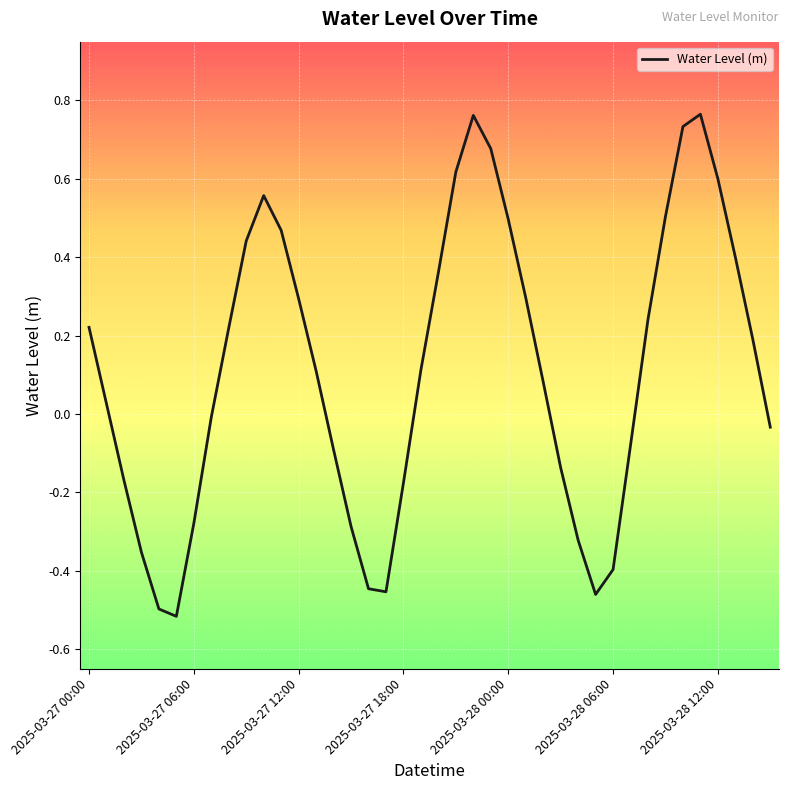

What is the difference between the maximum and minimum values?

1.3